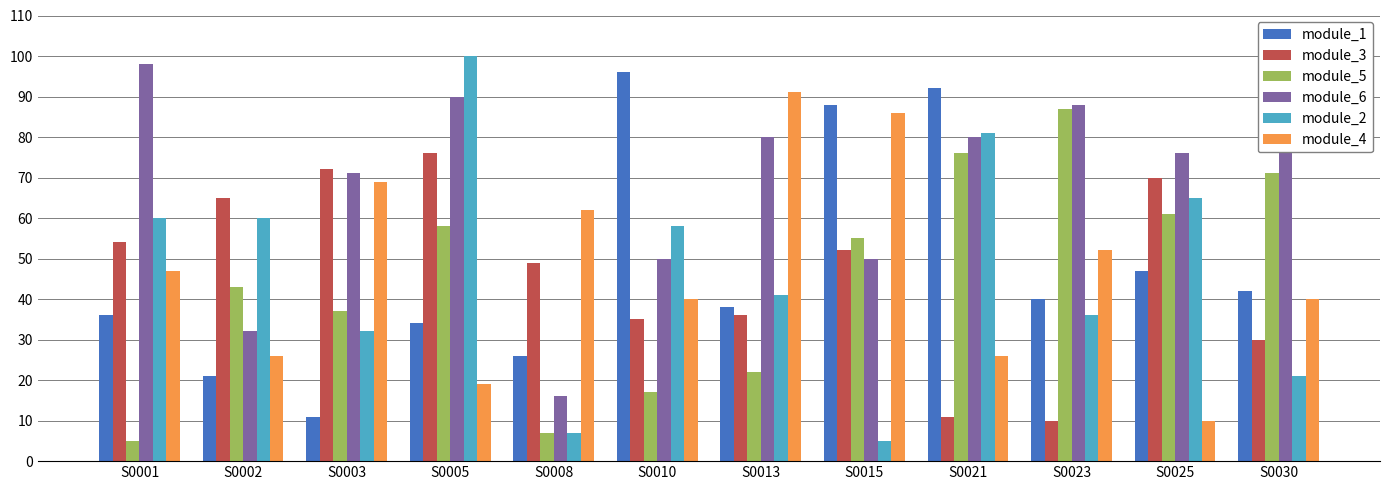

How many values in the module_3 series are below 52?

6